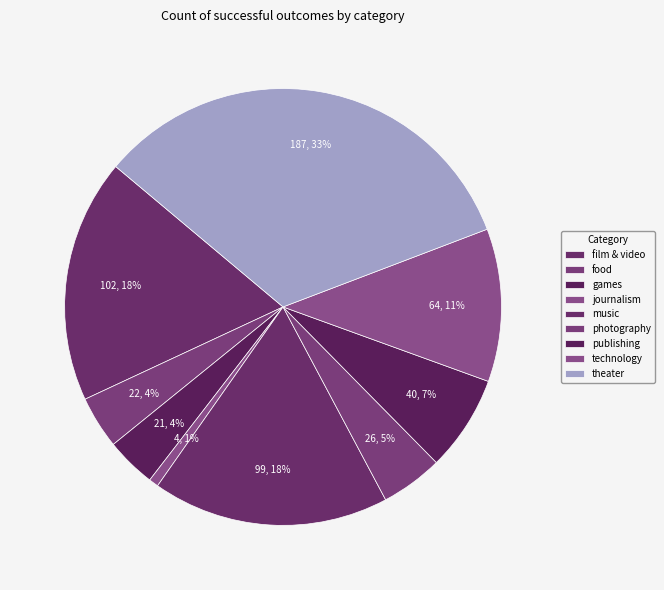

True or false: games accounts for 15% of the total.

False